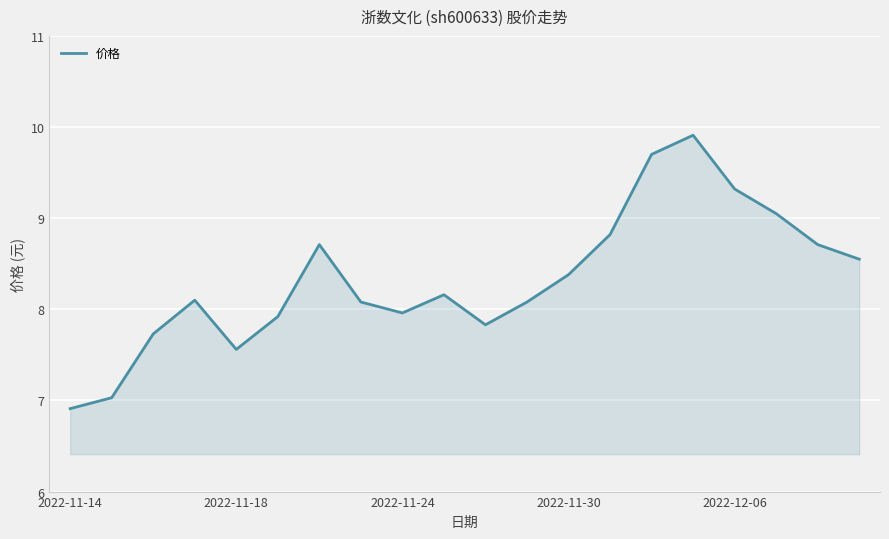

What is the smallest value displayed?

6.9